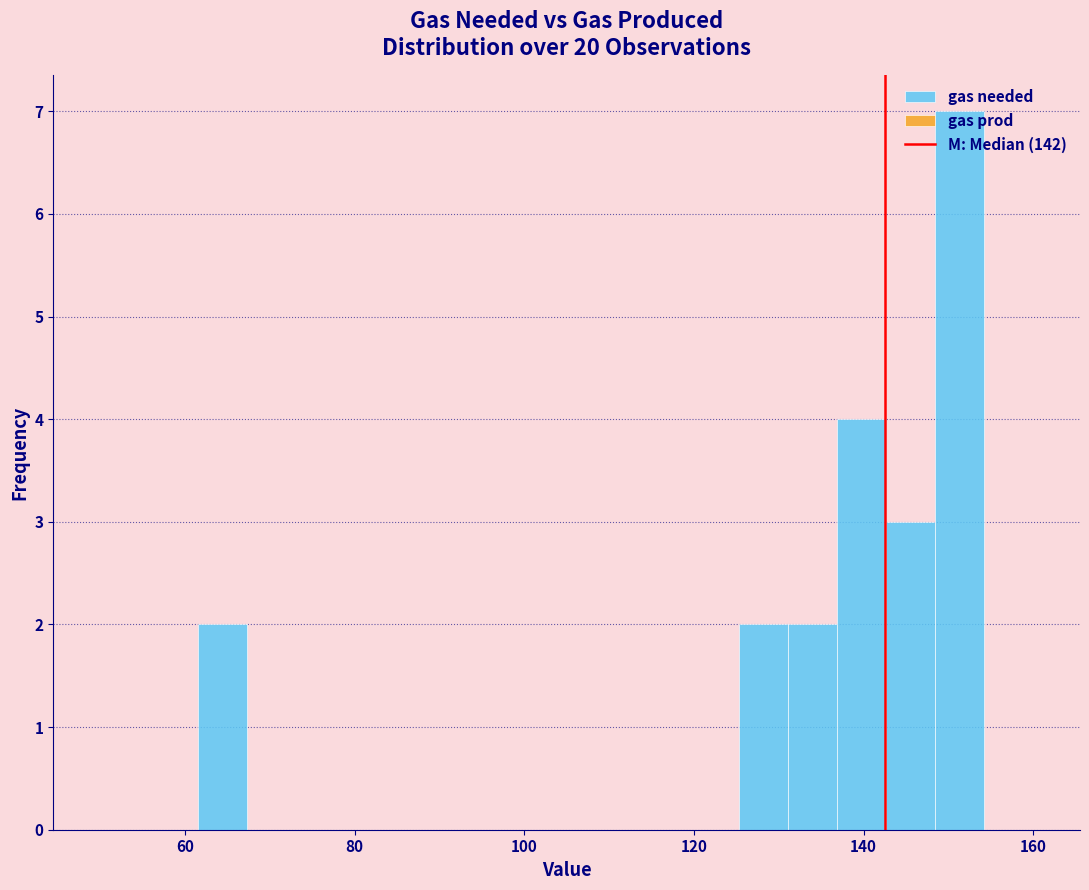

Around what value on the x-axis is the tallest bar? Give the approximate position of its centre, as read against the axis.

152